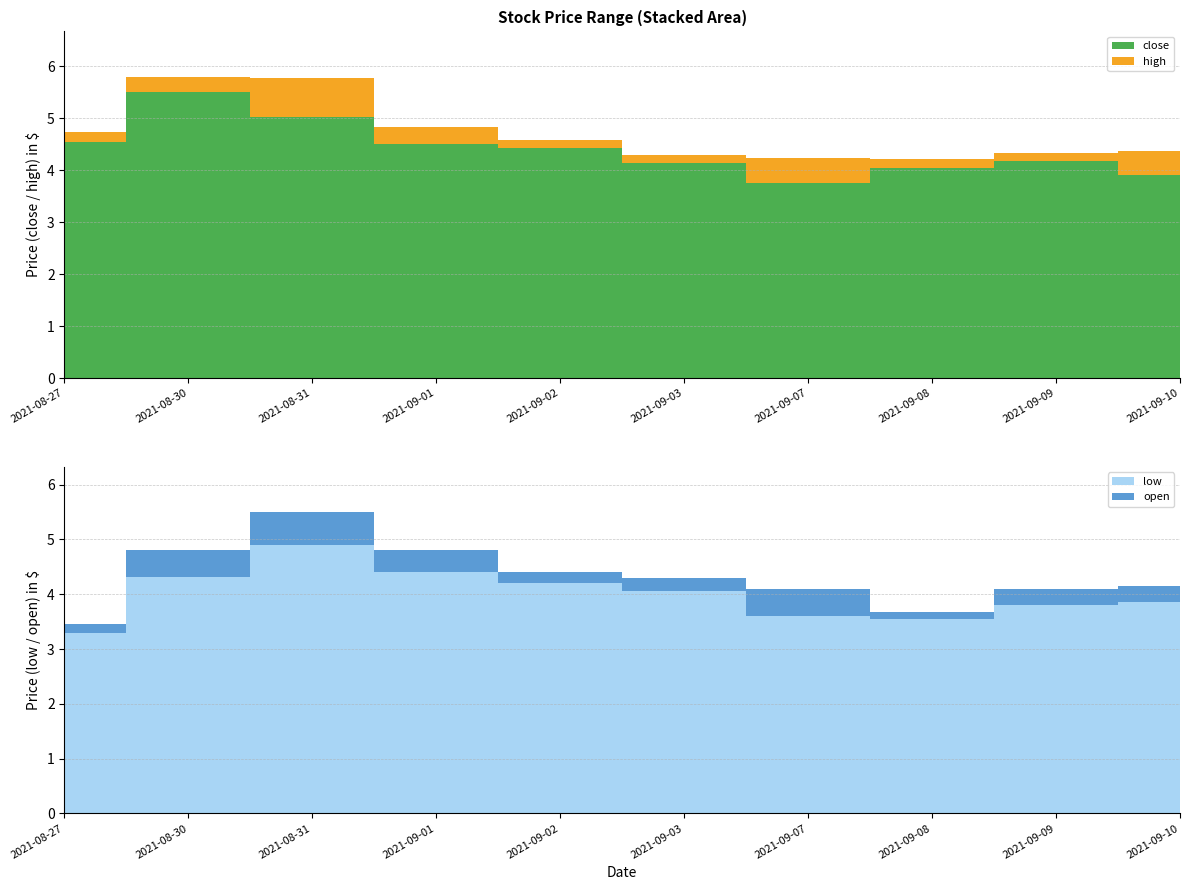

Reading left to right, extract all data points from this chart.

high: 2021-08-27=4.7	2021-08-30=5.8	2021-08-31=5.8	2021-09-01=4.8	2021-09-02=4.6	2021-09-03=4.3	2021-09-07=4.2	2021-09-08=4.2	2021-09-09=4.3	2021-09-10=4.4
close: 2021-08-27=4.5	2021-08-30=5.5	2021-08-31=5.0	2021-09-01=4.5	2021-09-02=4.4	2021-09-03=4.1	2021-09-07=3.8	2021-09-08=4.0	2021-09-09=4.2	2021-09-10=3.9
open: 2021-08-27=3.5	2021-08-30=4.8	2021-08-31=5.5	2021-09-01=4.8	2021-09-02=4.4	2021-09-03=4.3	2021-09-07=4.1	2021-09-08=3.7	2021-09-09=4.1	2021-09-10=4.2
low: 2021-08-27=3.3	2021-08-30=4.3	2021-08-31=4.9	2021-09-01=4.4	2021-09-02=4.2	2021-09-03=4.0	2021-09-07=3.6	2021-09-08=3.5	2021-09-09=3.8	2021-09-10=3.9